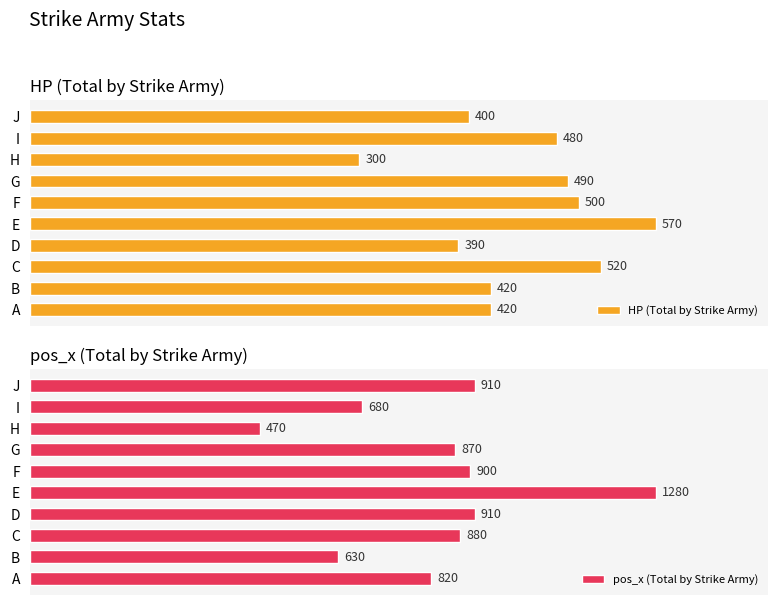

List the series in order of their overall mean, highest first.

pos_x (Total by Strike Army), HP (Total by Strike Army)